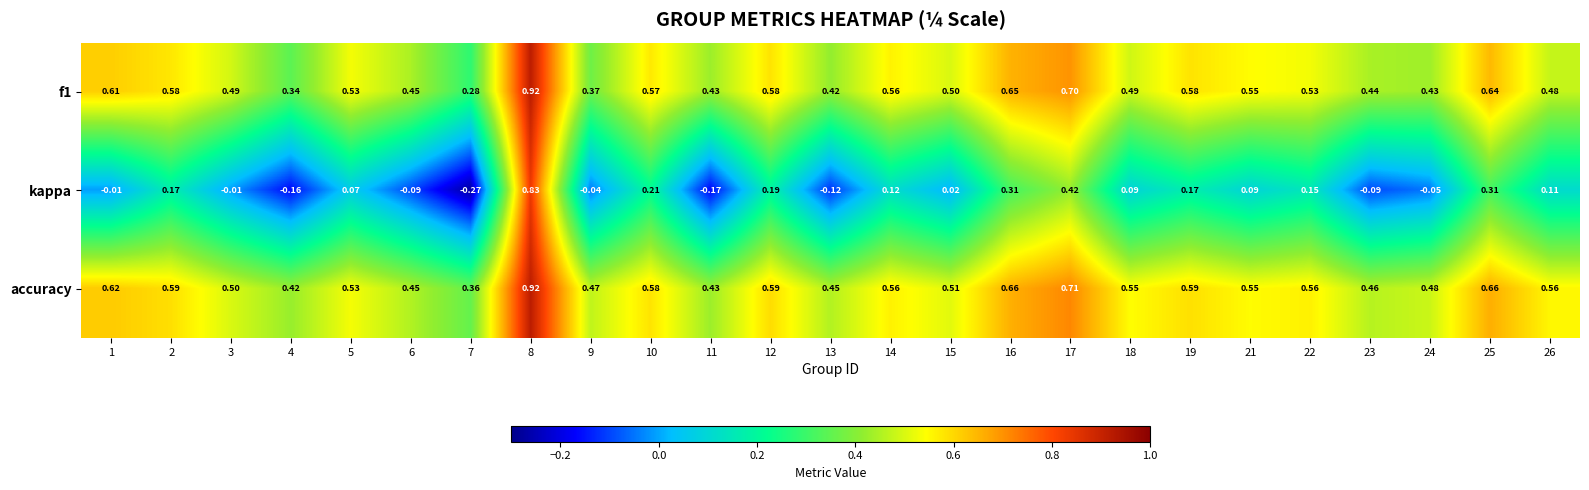

Which series changed the most between 1 and 18?

f1